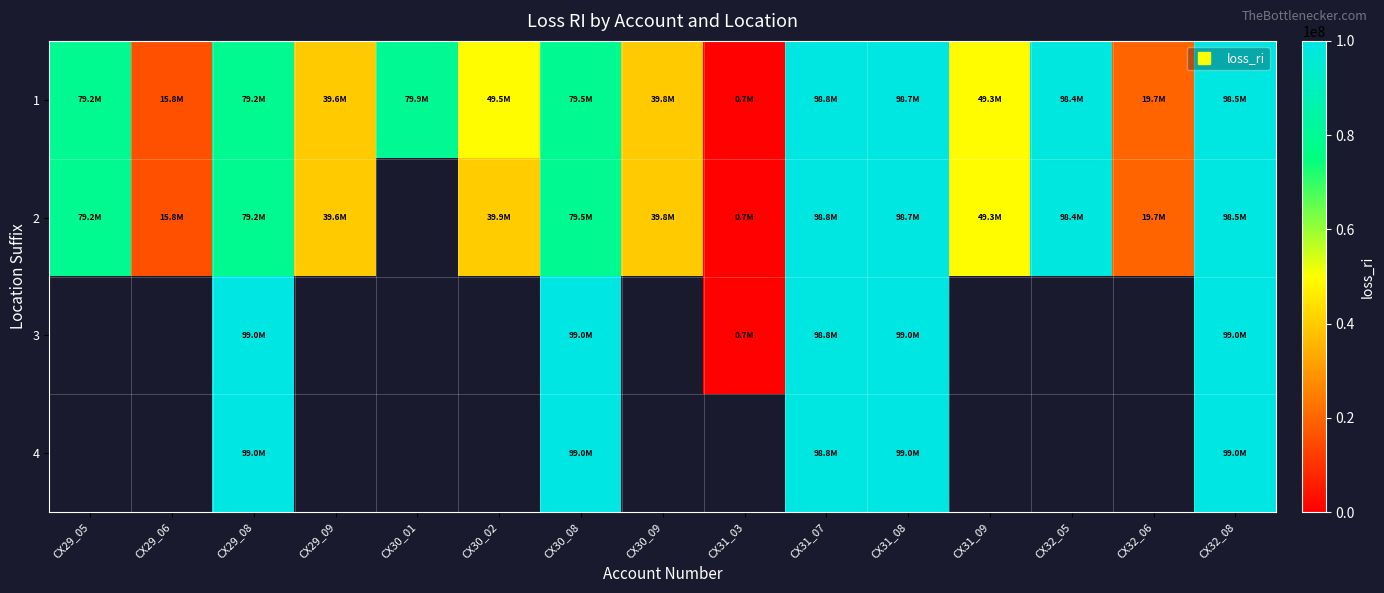

Is it true that 1 equals 35095456.9 at CX31_07?

False